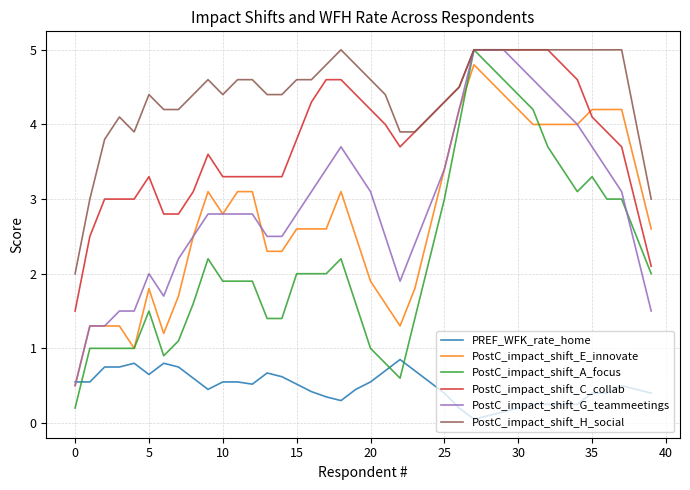

What is the lowest value of the PostC_impact_shift_G_teammeetings series?

0.5